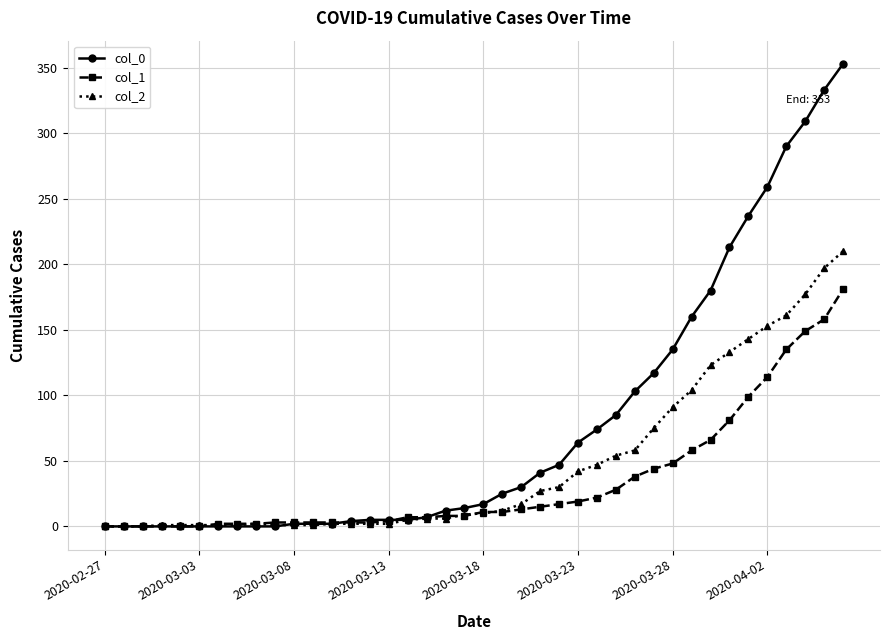

Which series has the largest range (max minus min)?

col_0